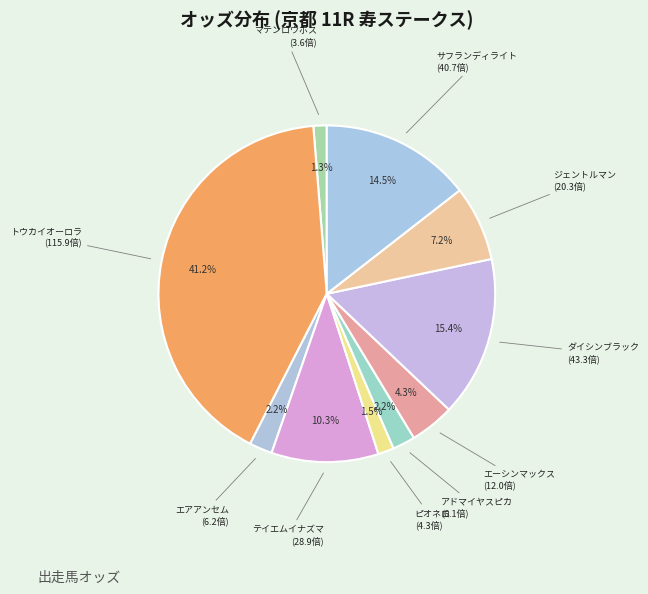

Which slice is the largest?

トウカイオーロラ